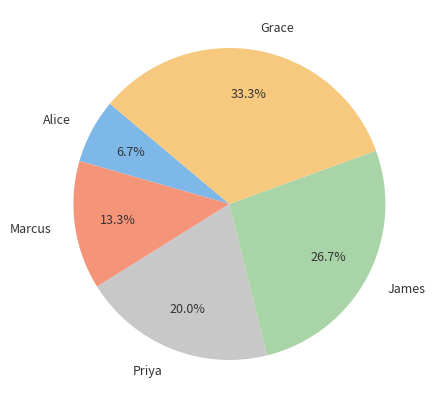

To the nearest percent, what is the combined percentage of Alice and Priya?

27%